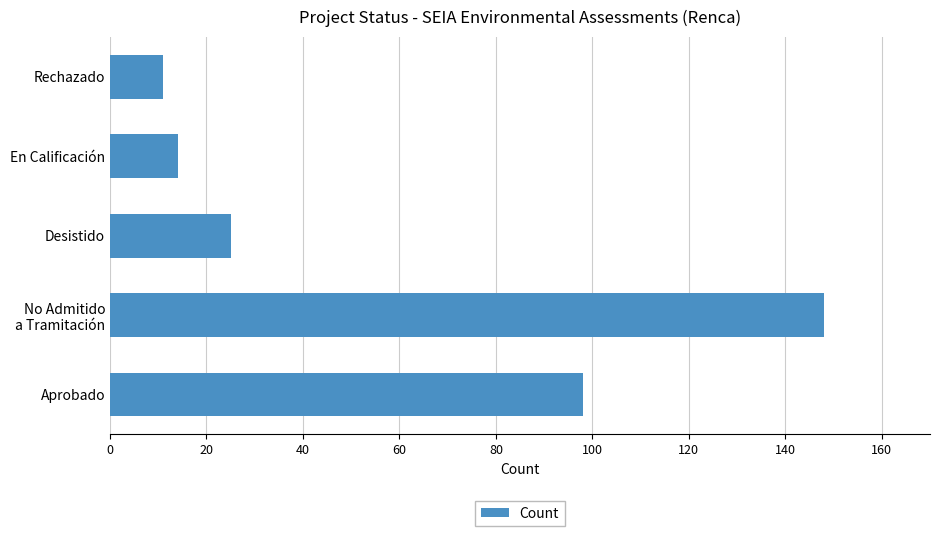

What is the sum of the values at Rechazado and Desistido?

36